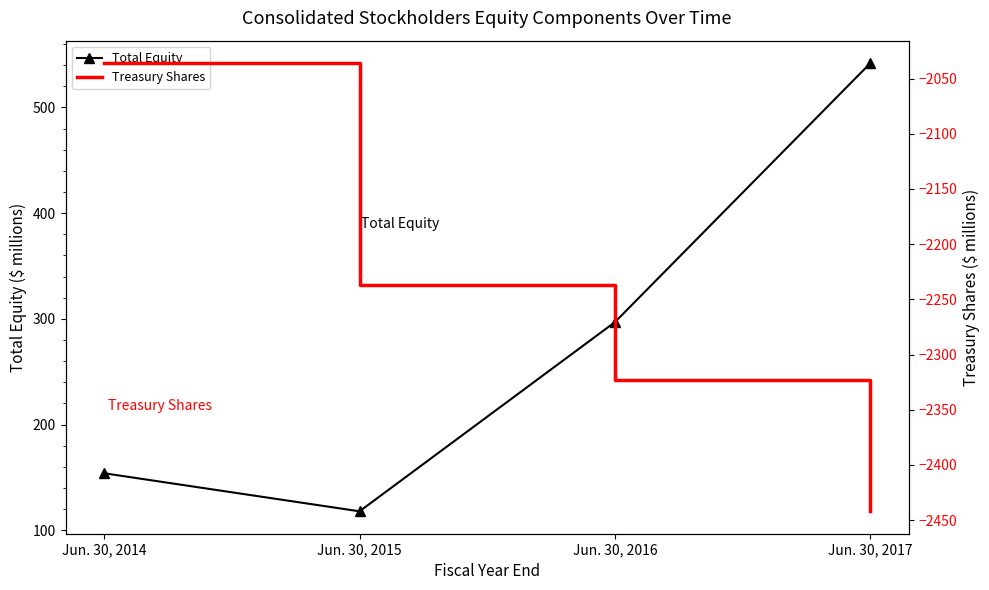

True or false: Treasury Shares and Total Equity cross at least once.

False